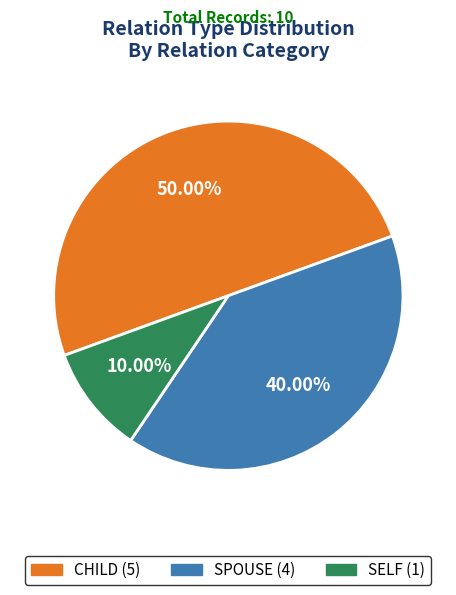

Which has a higher value, SELF or SPOUSE?

SPOUSE